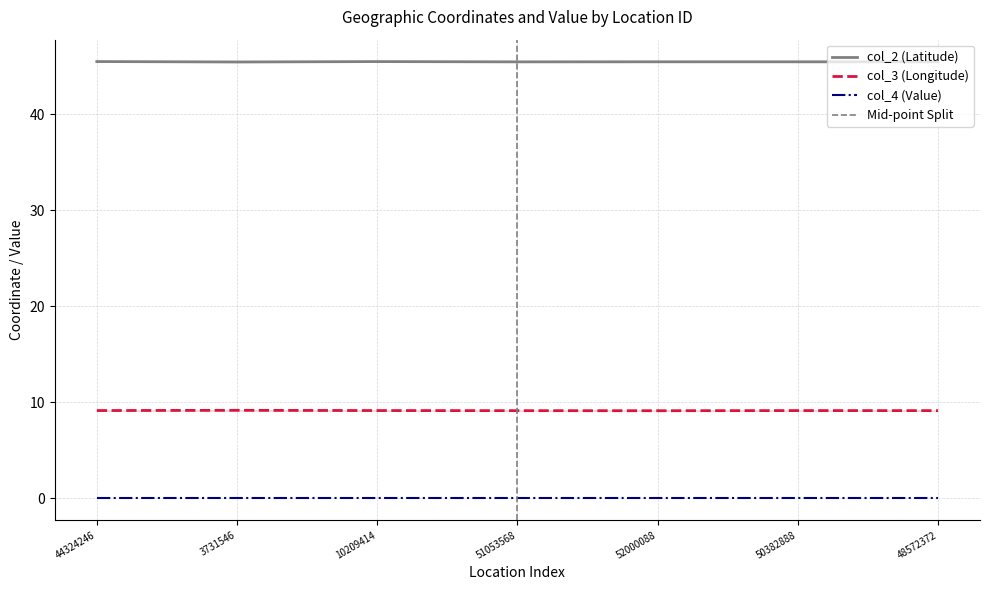

What is the total value across all series at 51053568?

54.6